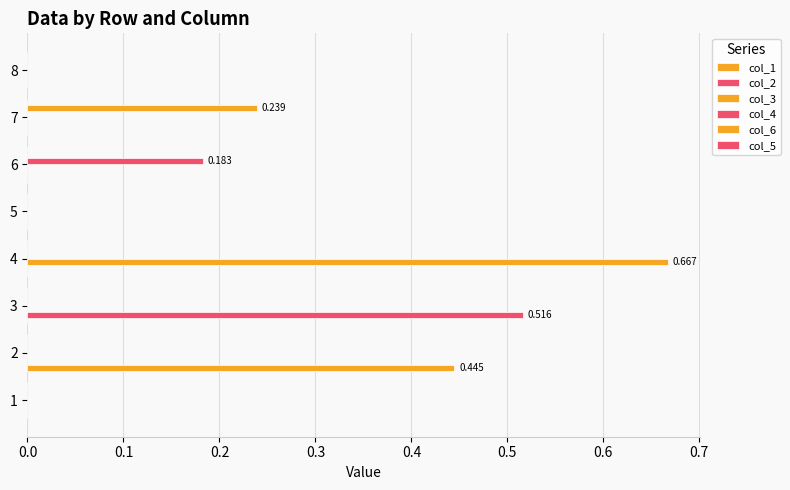

How many data points does each series have?

8